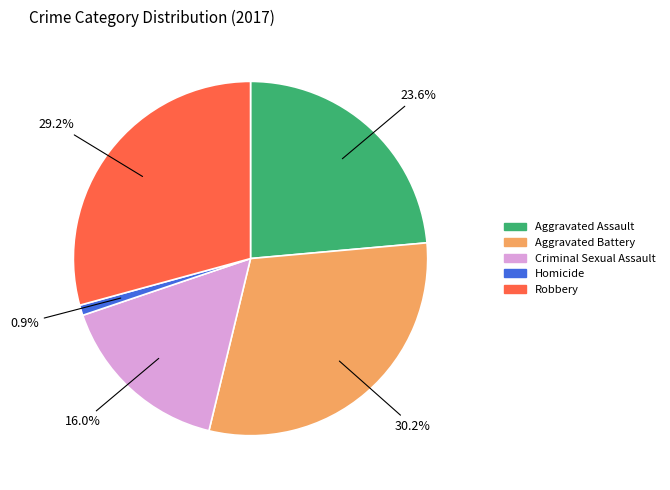

Approximately how many times larger is the value at Criminal Sexual Assault compared to Robbery?

0.5